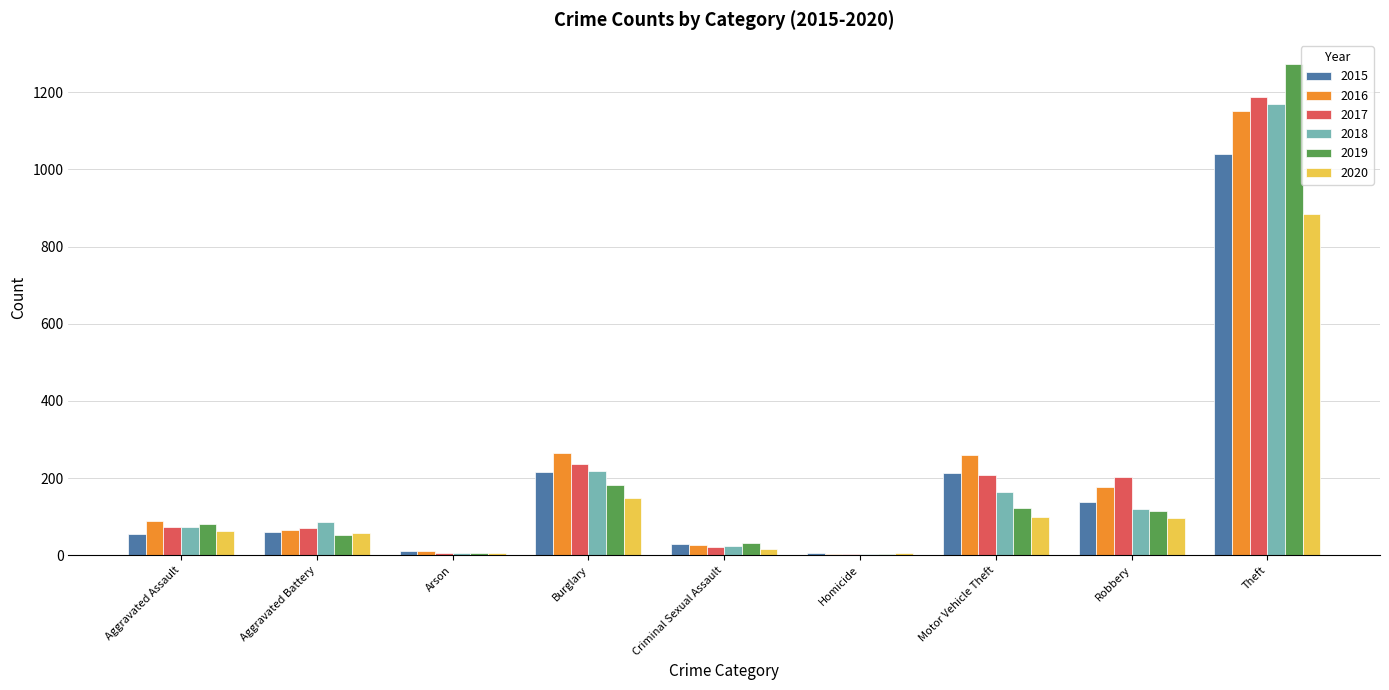

The 2020 series shows 74 at Burglary. True or false?

False